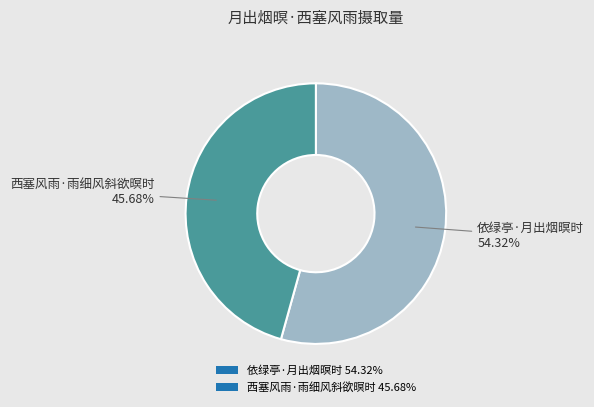

How many slices are in this pie chart?

2